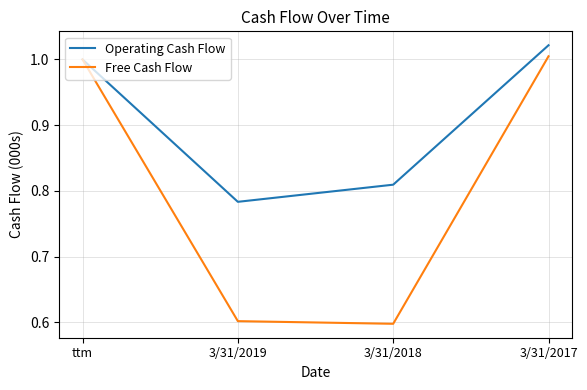

True or false: Operating Cash Flow has more than 0 interior local peaks.

False